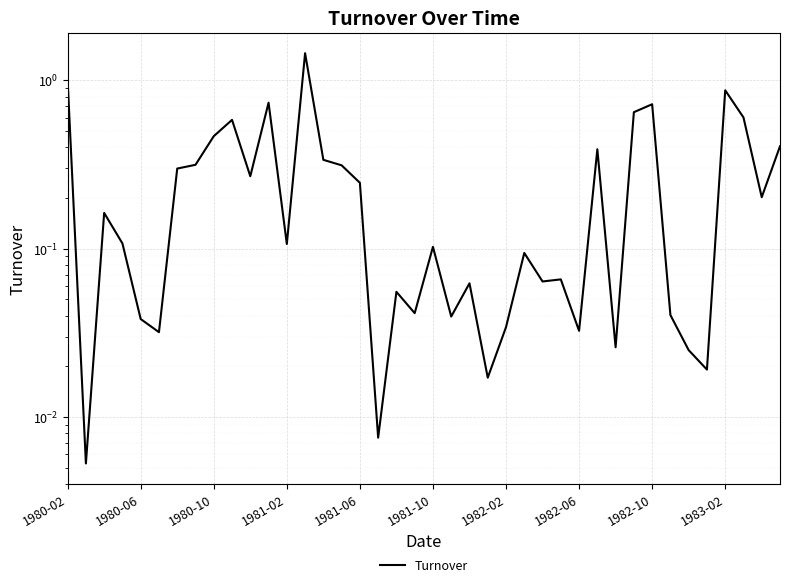

What is the difference between the second highest and minimum values?

1.0